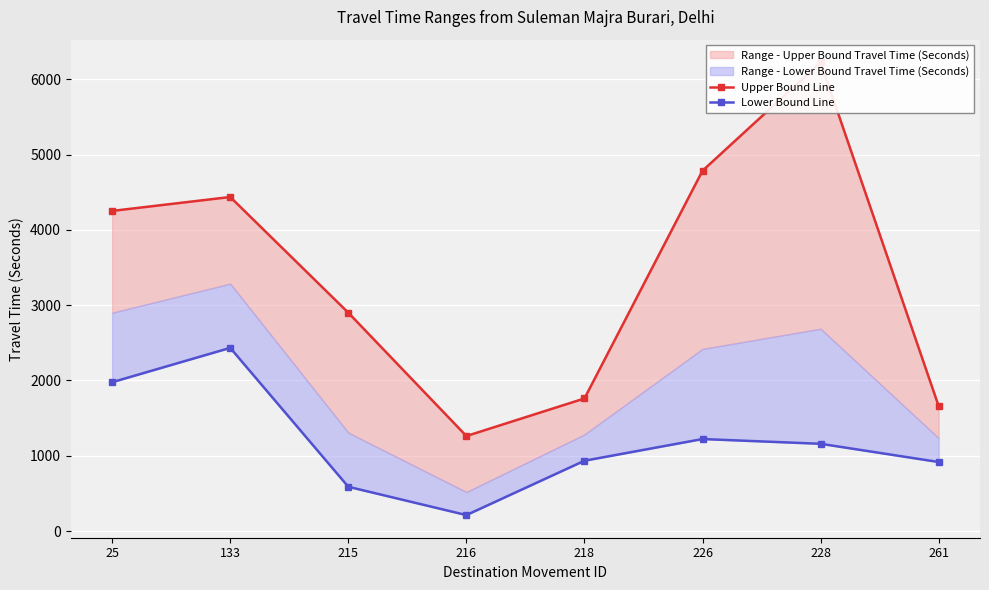

What is the difference between the maximum and minimum values in the Lower Bound Line series?

2221